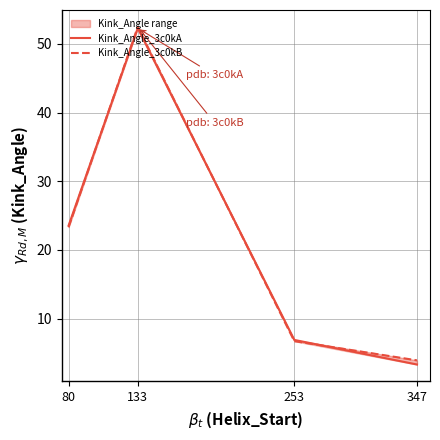

Does the chart have visible grid lines?

Yes